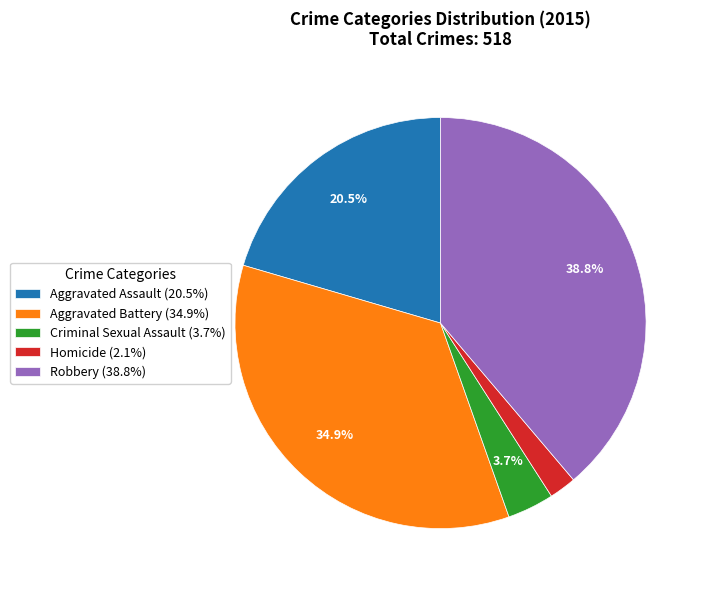

Count the number of slices in the pie.

5